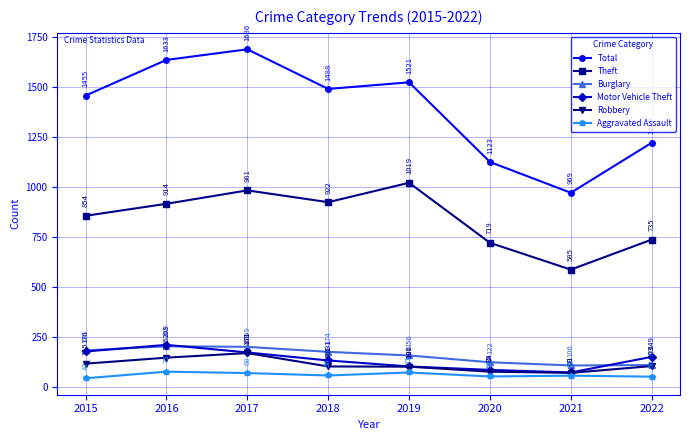

At which category is the sum across all series the highest?

2017